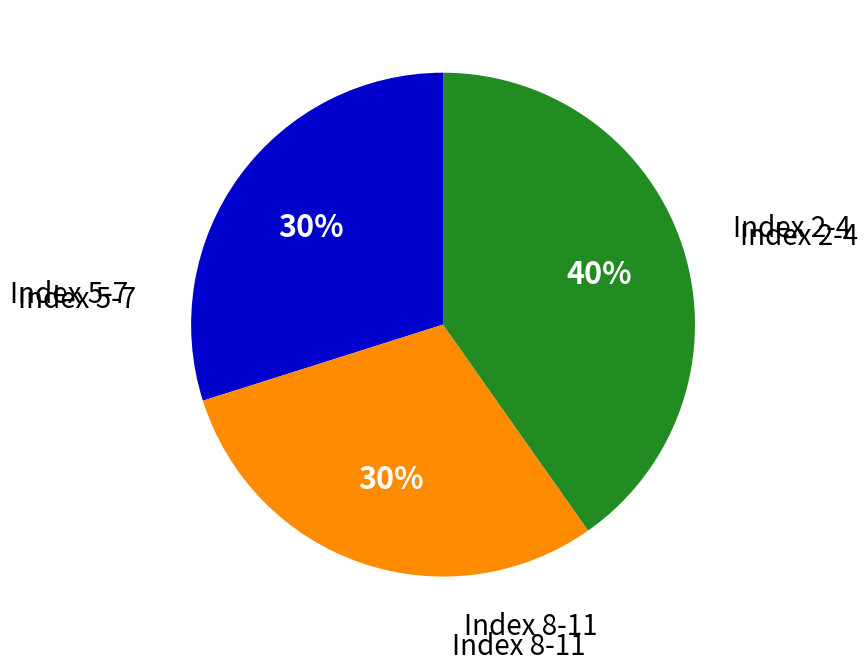

To the nearest percent, what is the difference between the largest and smallest slice percentages?

10%